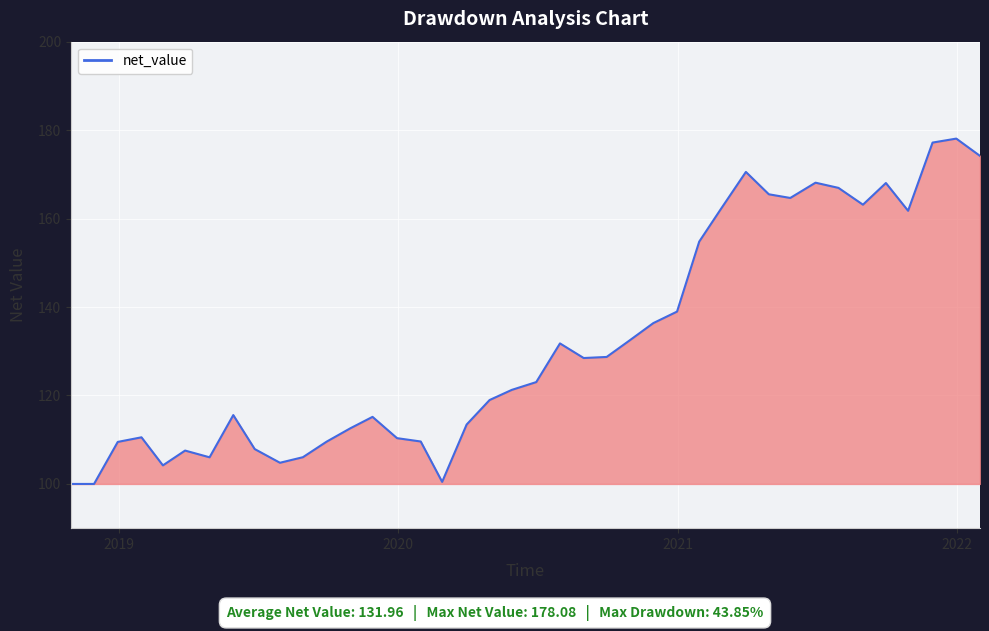

What is the value of the 2nd point from the left?

100.0